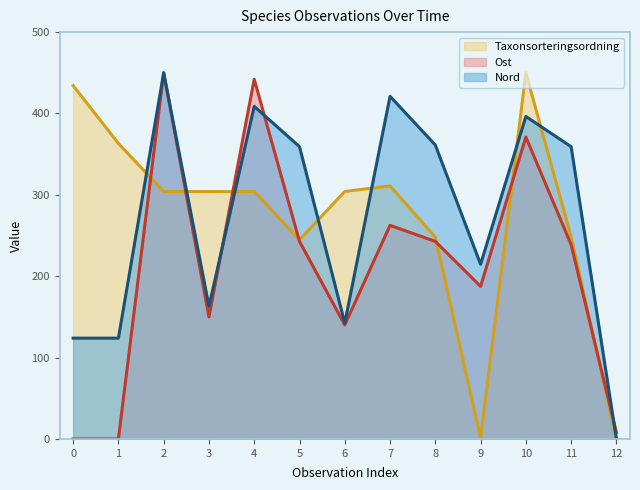

At 3, list the series in order from smallest to largest.

Ost, Nord, Taxonsorteringsordning